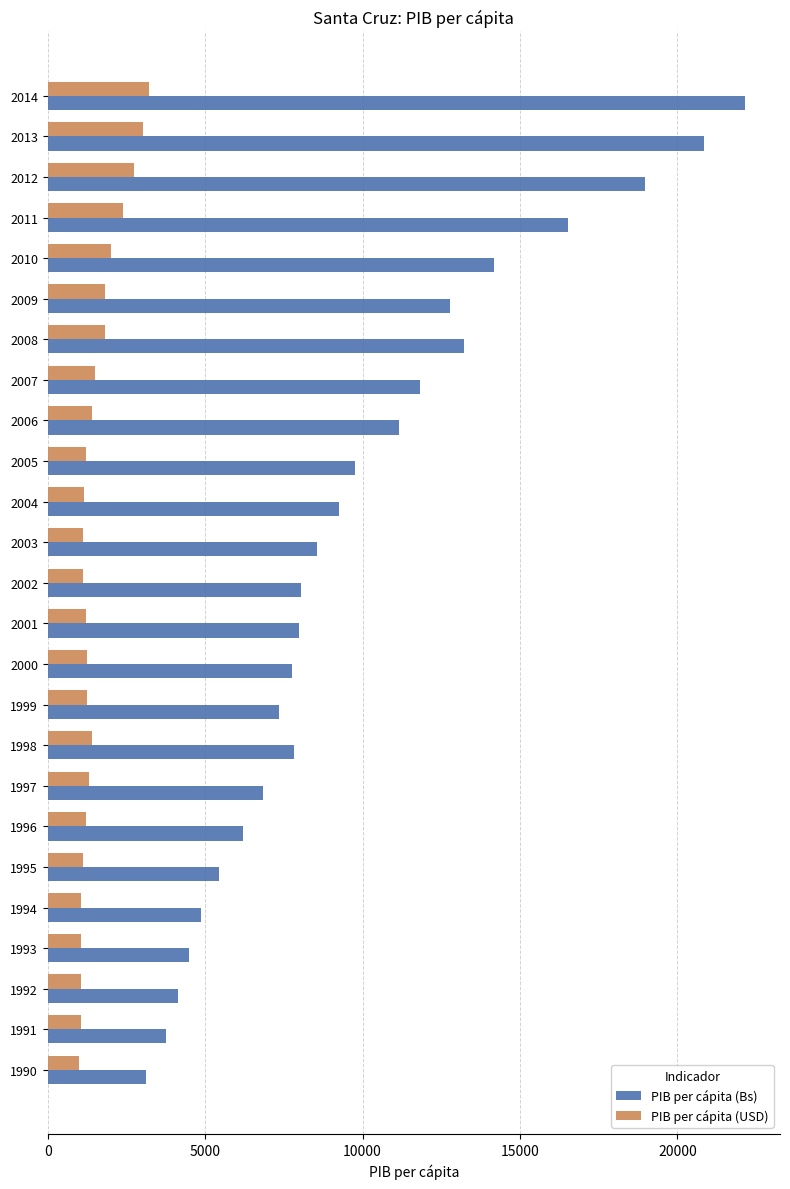

What is the sum of all PIB per cápita (USD) values?

38517